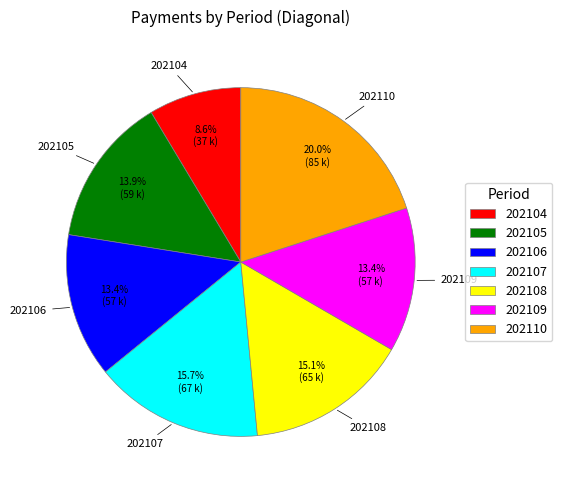

To the nearest percent, what is the difference between the largest and smallest slice percentages?

11%